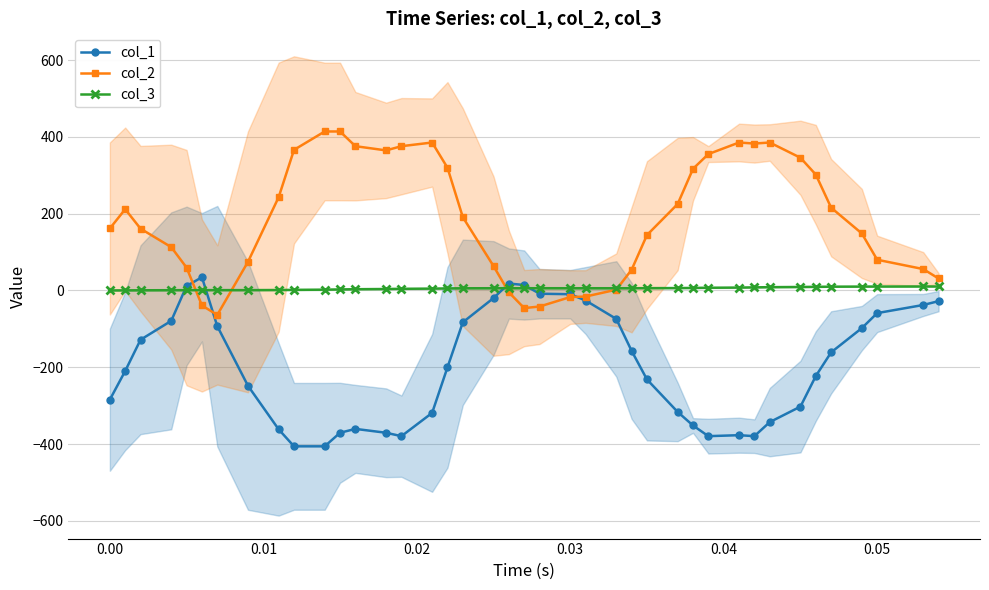

True or false: col_2 has more than 1 interior local peaks.

True